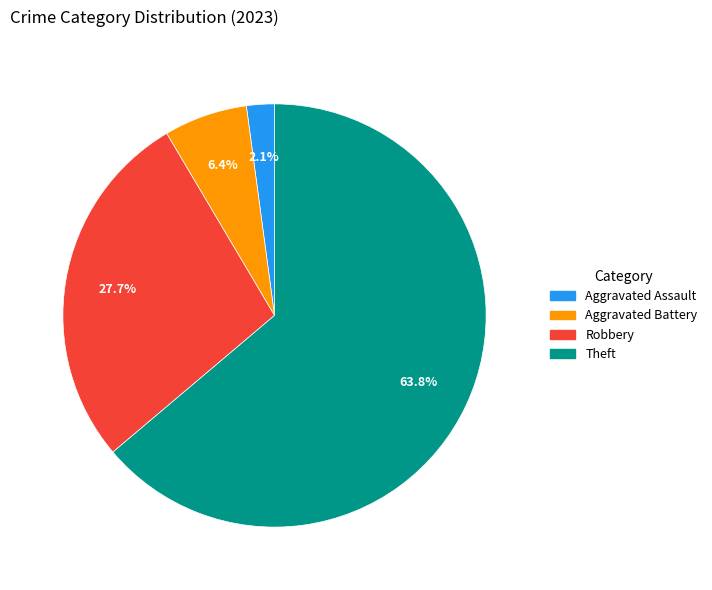

Which slice is the smallest?

Aggravated Assault